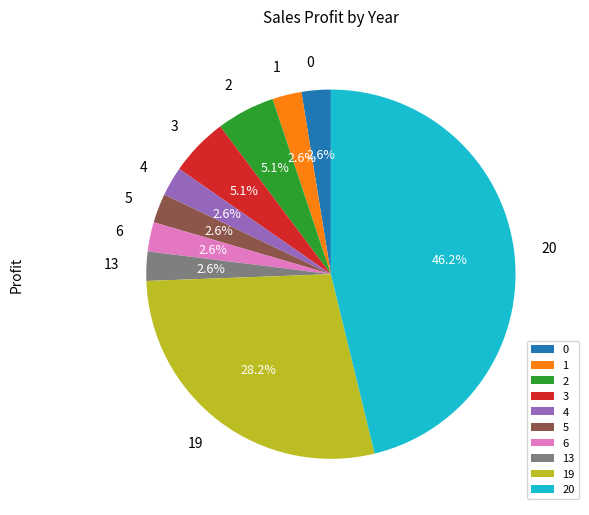

Approximately how many times larger is the value at 13 compared to 3?

0.5